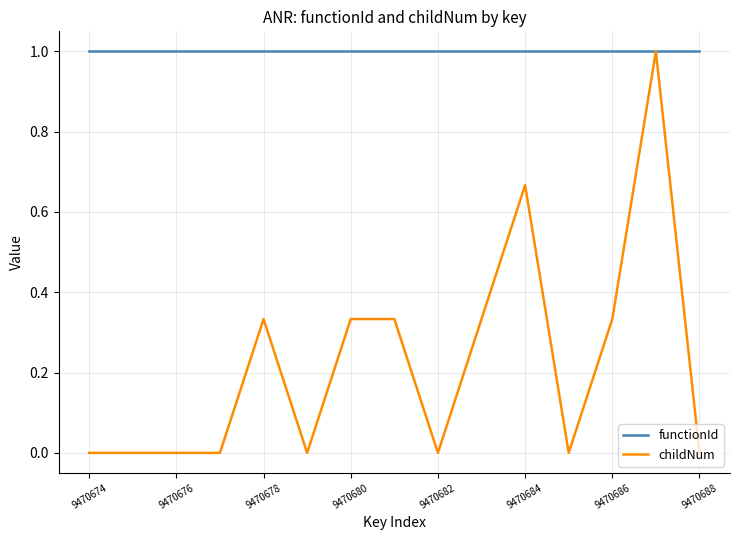

List the series in order of their overall mean, lowest first.

childNum, functionId